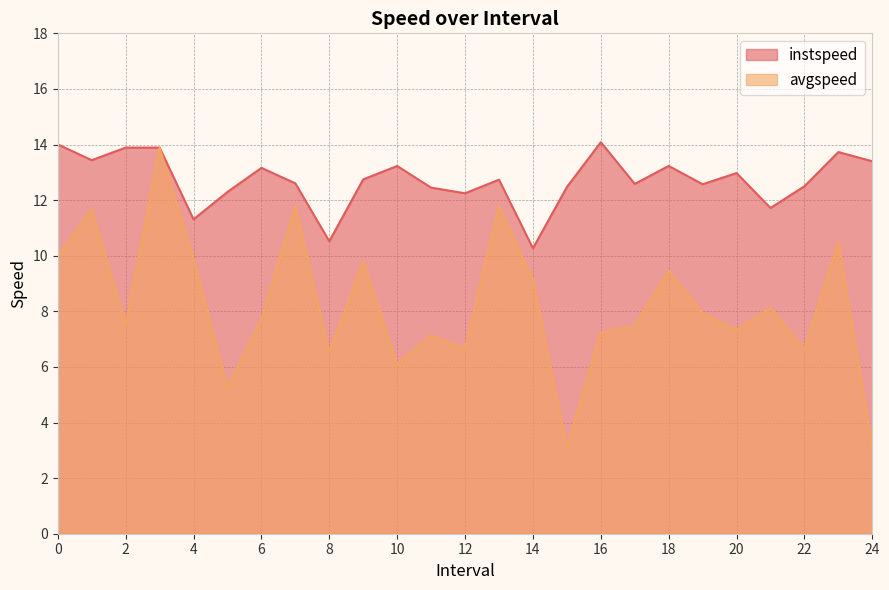

What is the label of the 23rd point from the left?

22.0